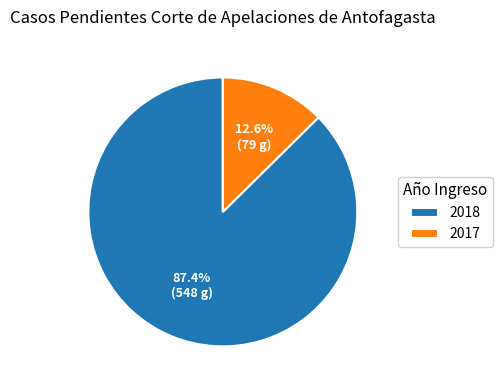

Rank the categories by value from highest to lowest.

2018, 2017